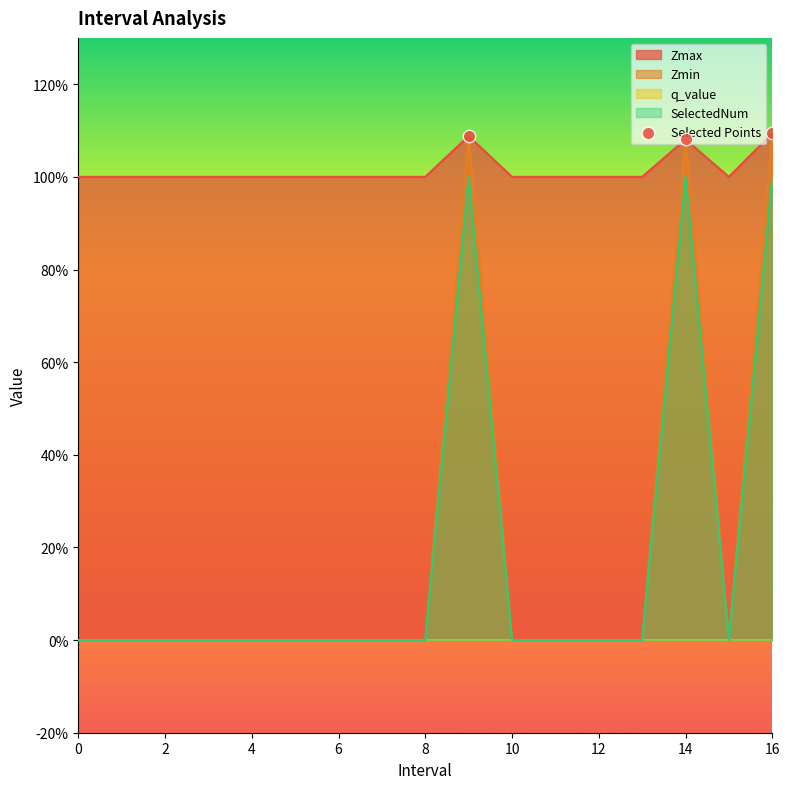

What is the ratio of the value at 16 to the value at 14?

1.0